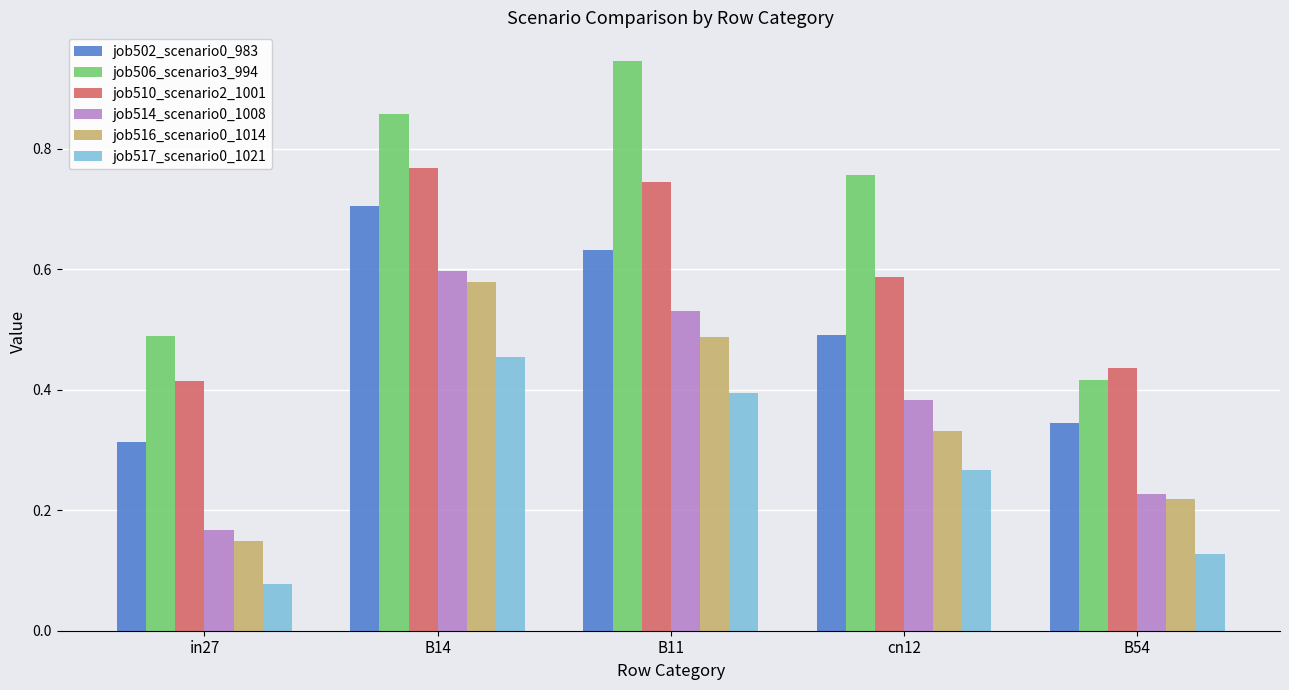

At which label is job514_scenario0_1008 closest to 0?

in27